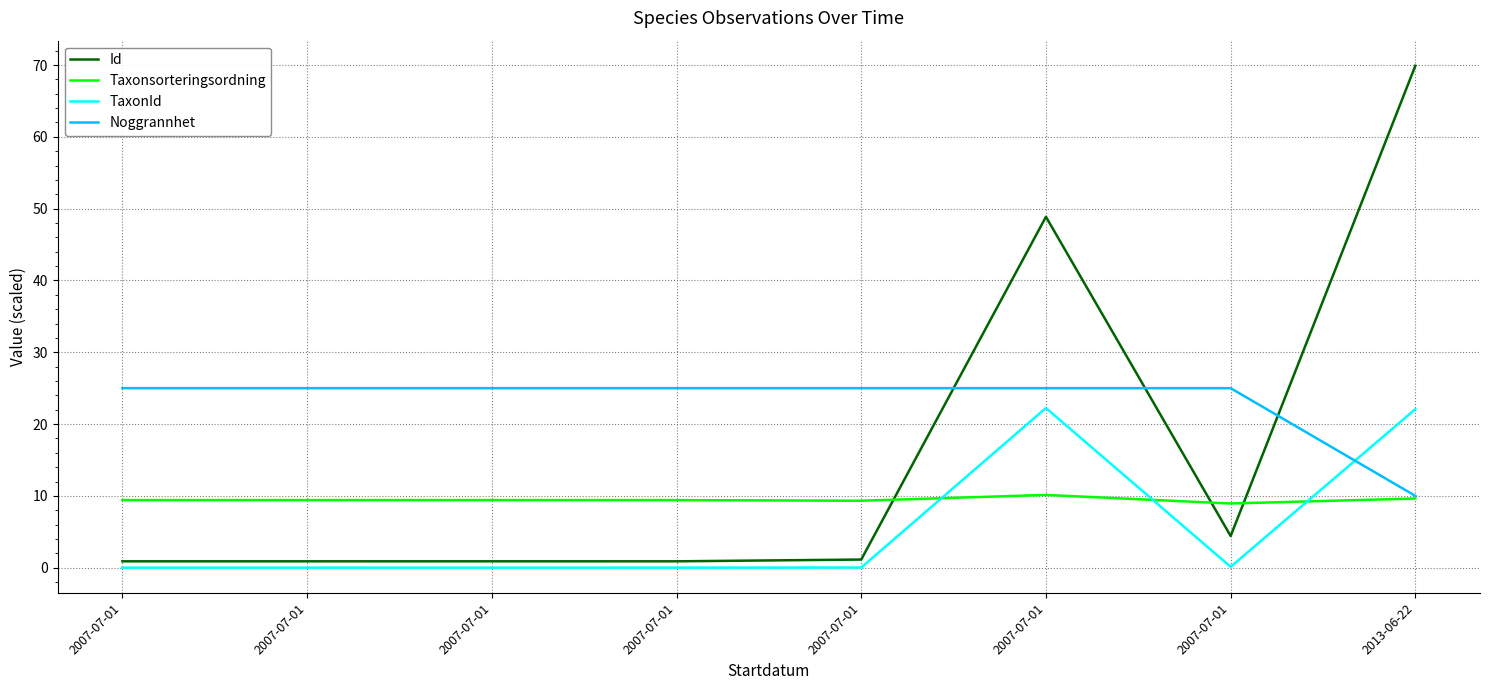

At which category does TaxonId reach its first local valley?

2007-07-01